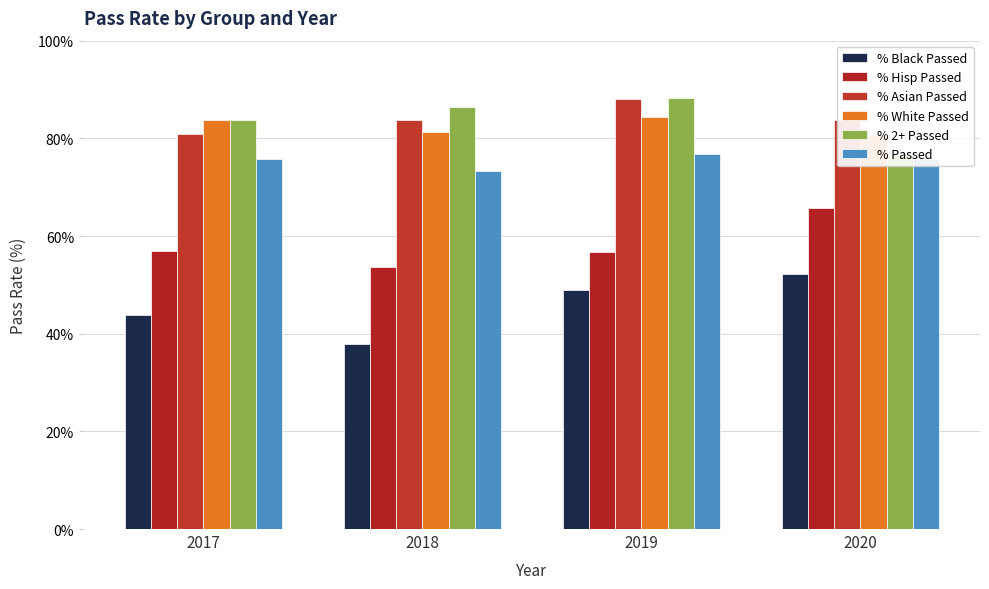

What is the value of the % White Passed bar at the 1st from the left?

83.8